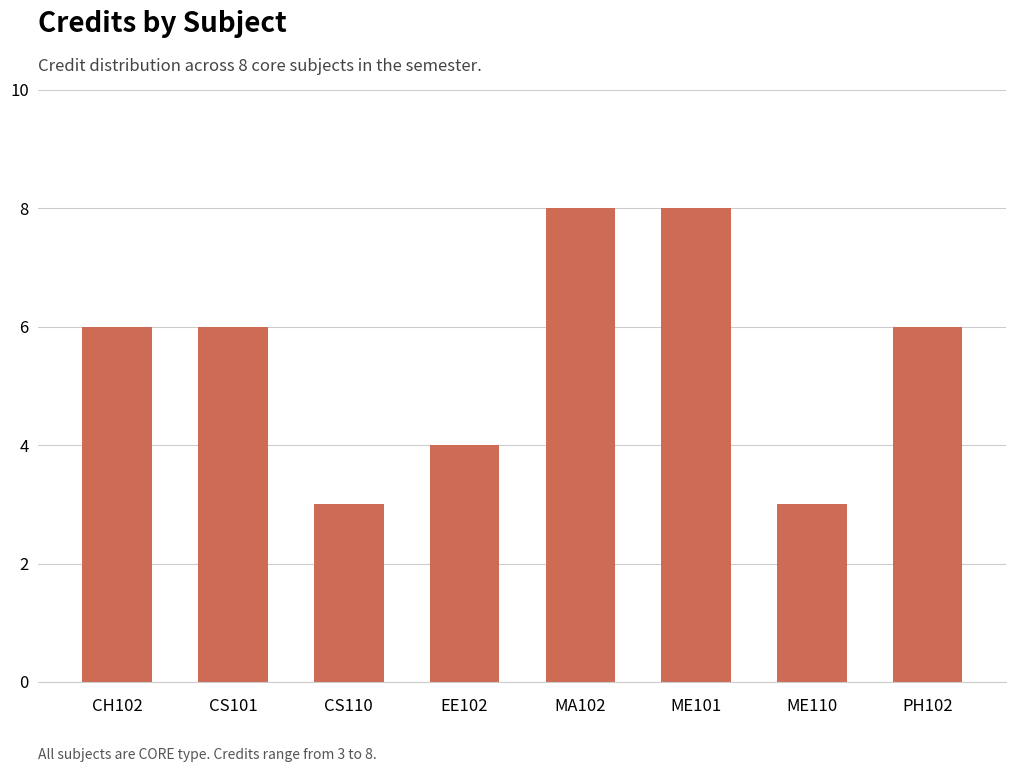

Does the chart contain stacked bars?

No